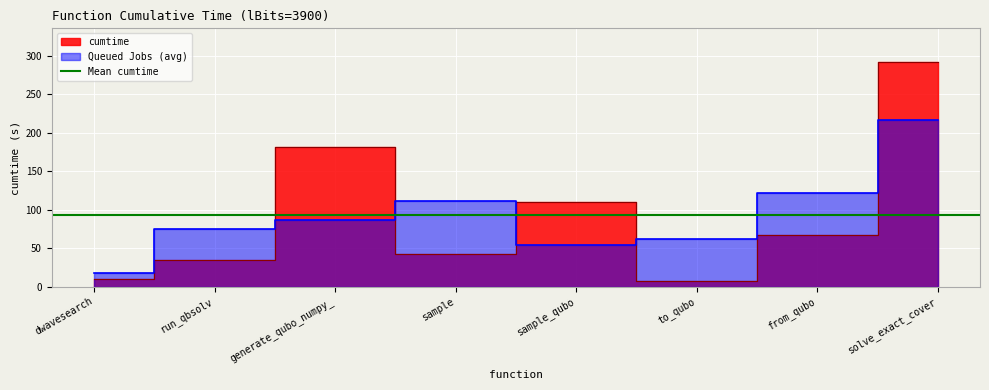

What is the greatest value displayed?

291.8